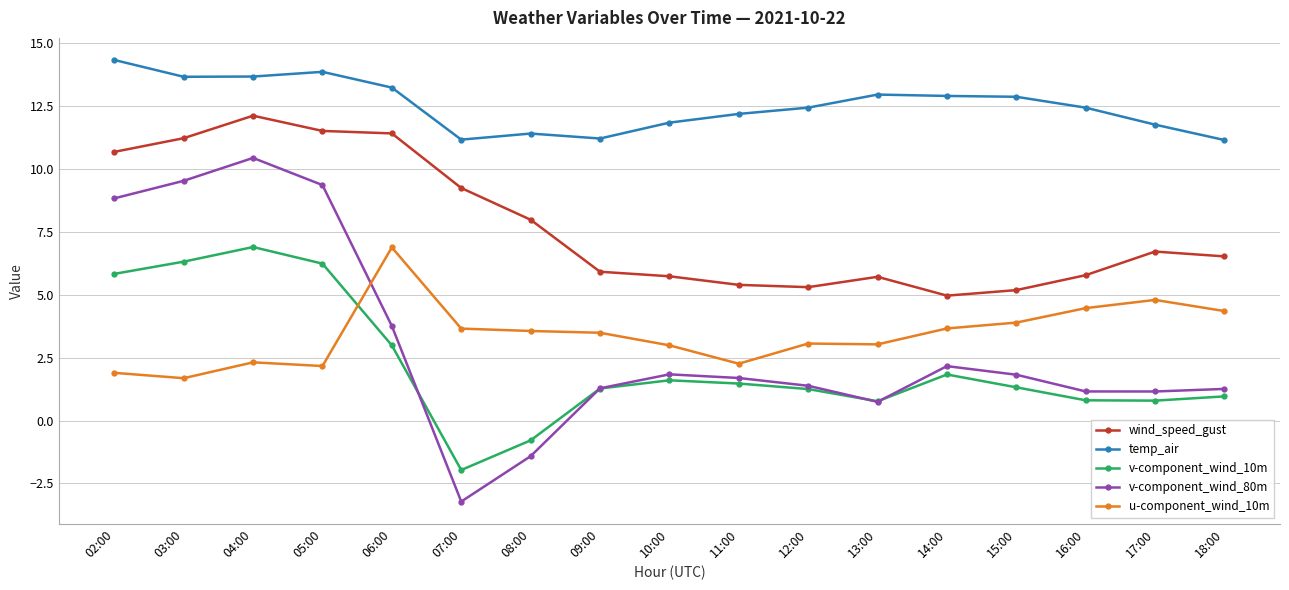

True or false: u-component_wind_10m has more than 2 points higher than both neighbors.

True